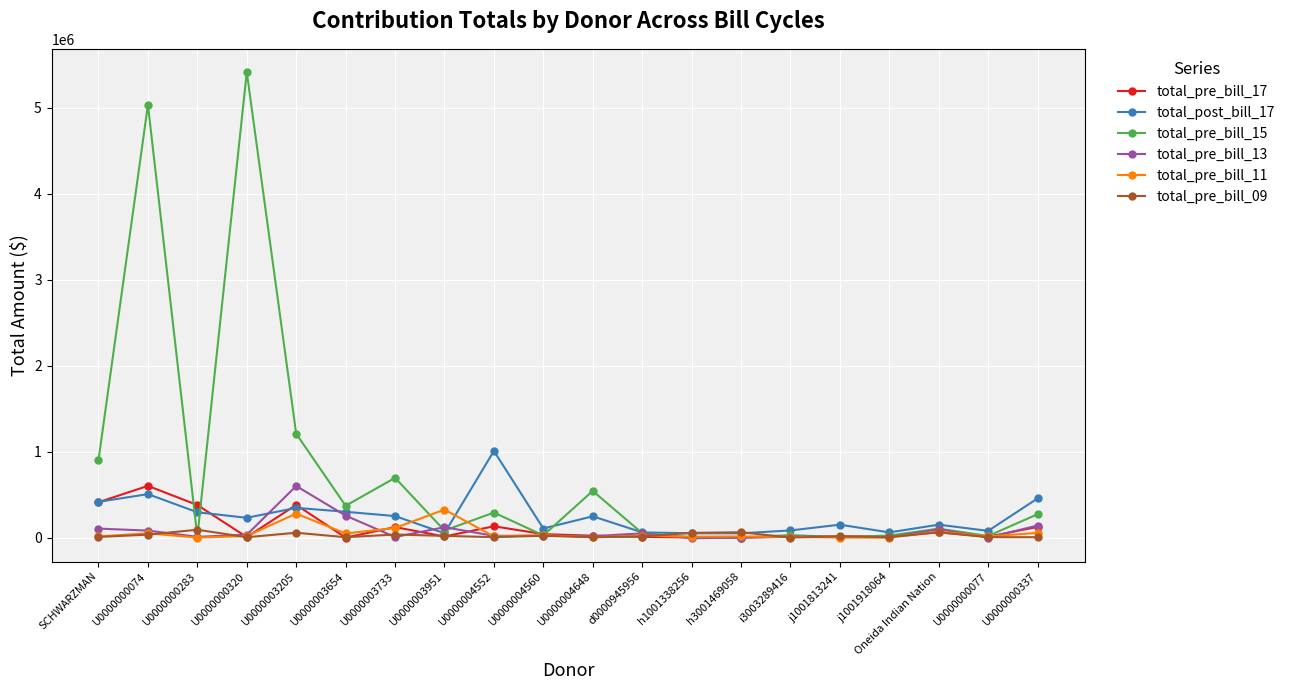

Is this an area chart (filled region under the line)?

No